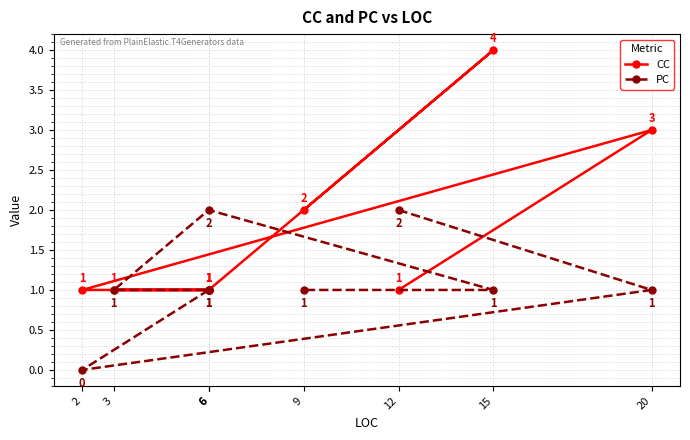

Reading right to left, what are all the values shown in this chart?

CC: 2	4	1	1	1	1	1	3	1
PC: 1	1	2	1	1	1	0	1	2